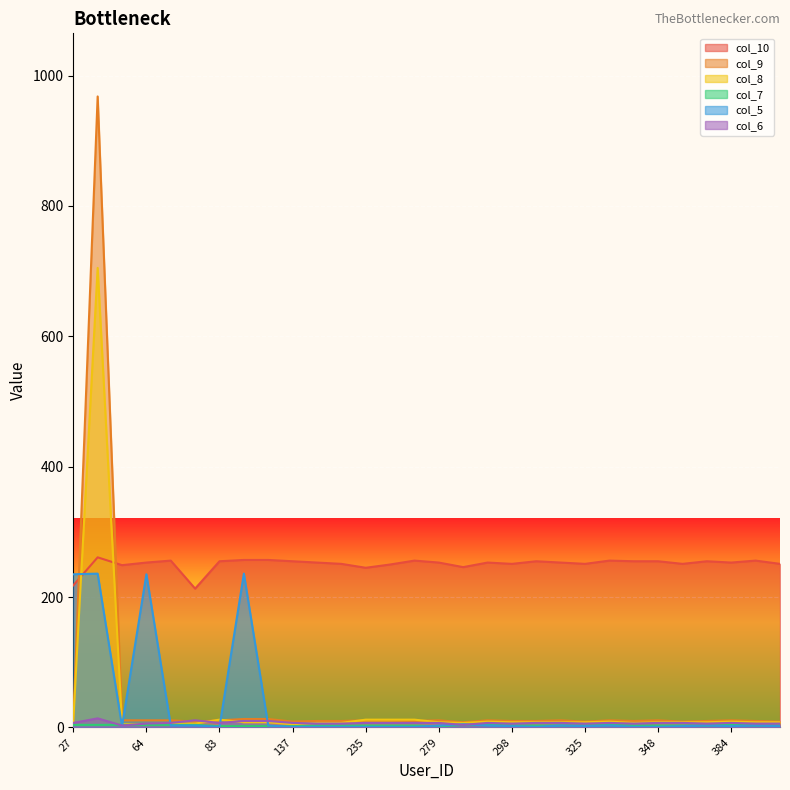

The col_7 series shows 3 at 189. True or false?

True